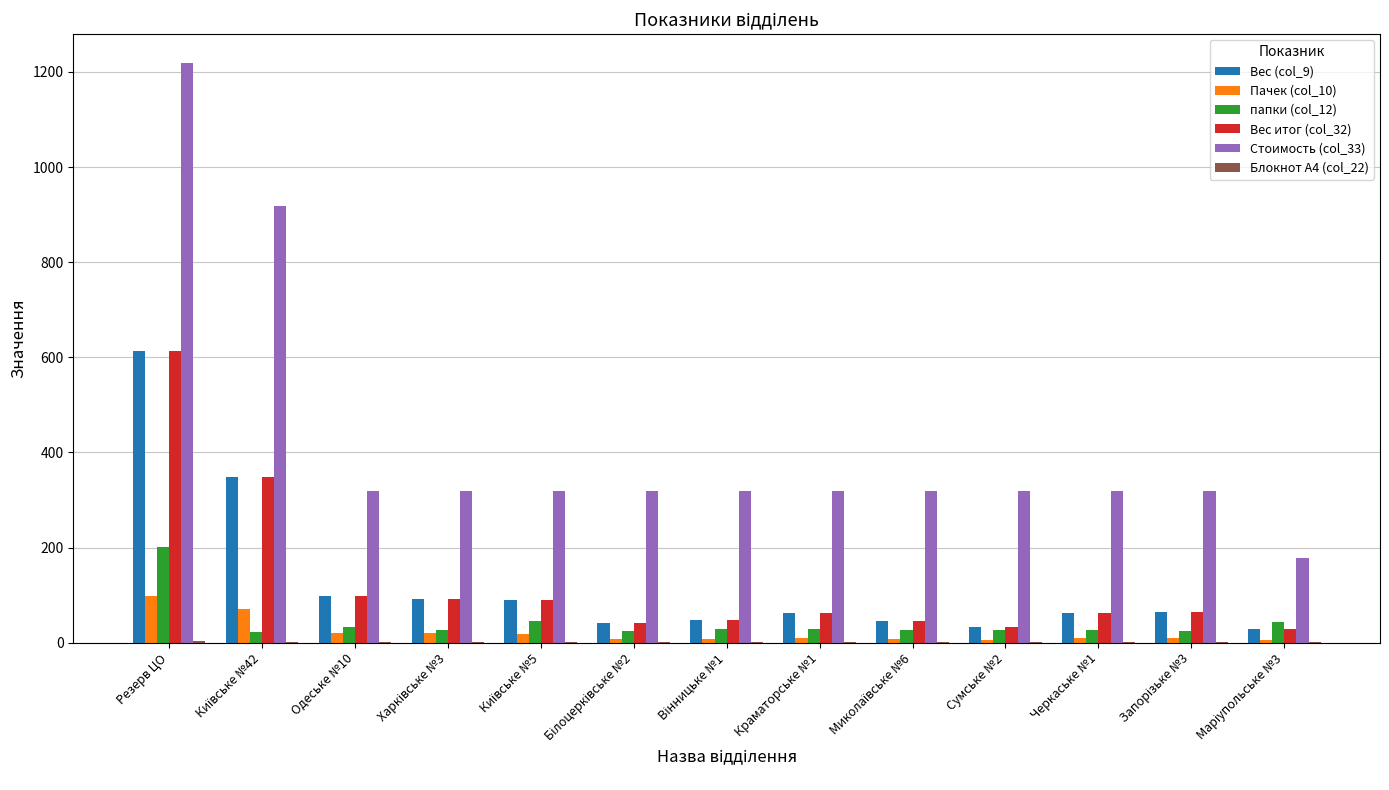

At which category does the chart reach its peak across all series?

Резерв ЦО